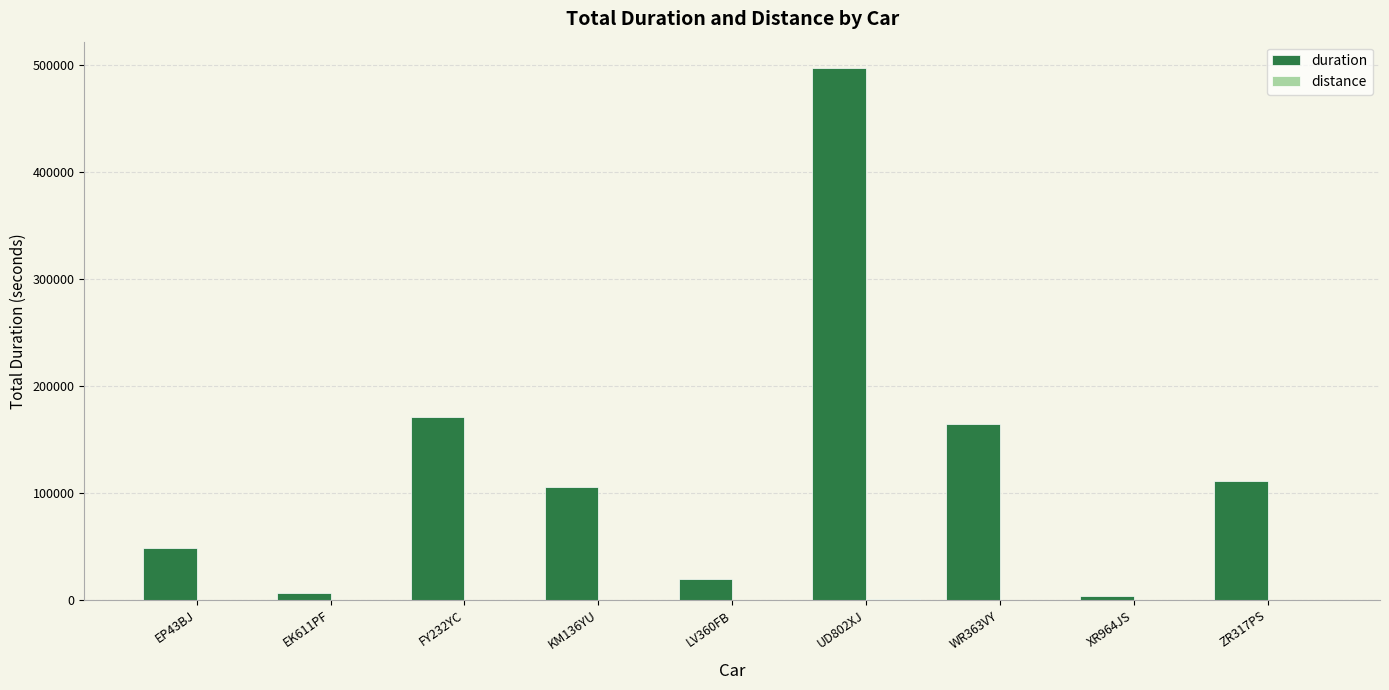

The value of duration at FY232YC is 258881. True or false?

False